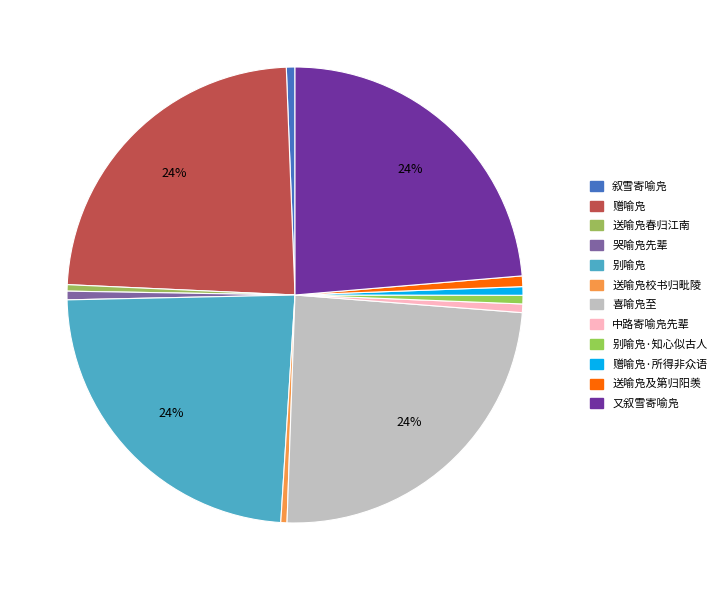

How many slices are in this pie chart?

12